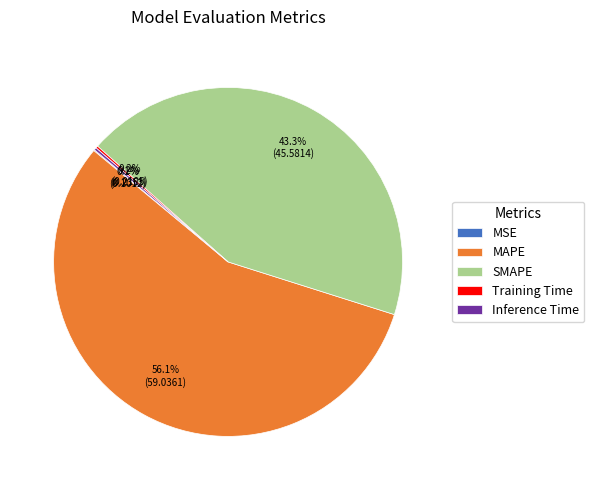

Which category accounts for the majority?

MAPE